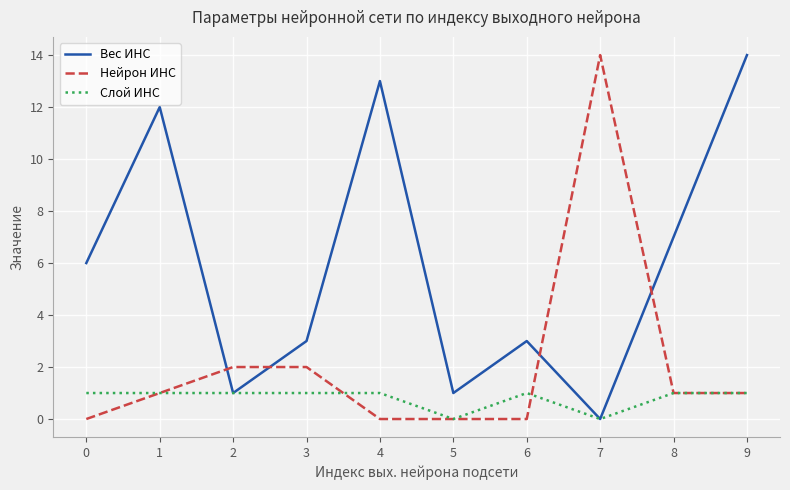

Which series changed the most between 6 and 7?

Нейрон ИНС